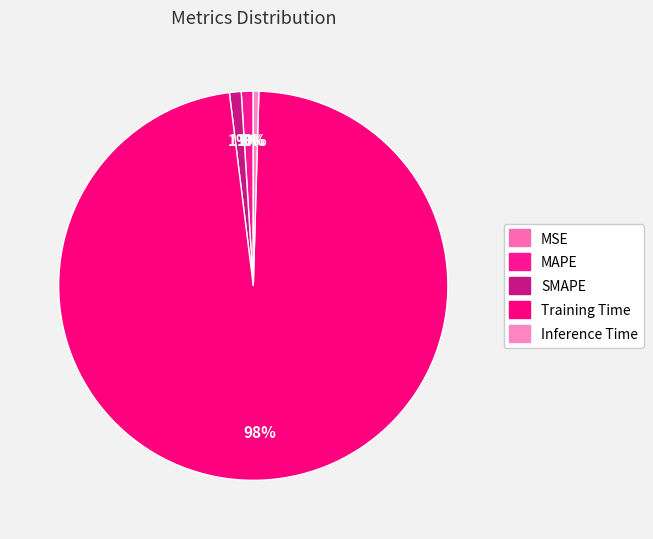

The Inference Time slice represents 0% of the pie. True or false?

True